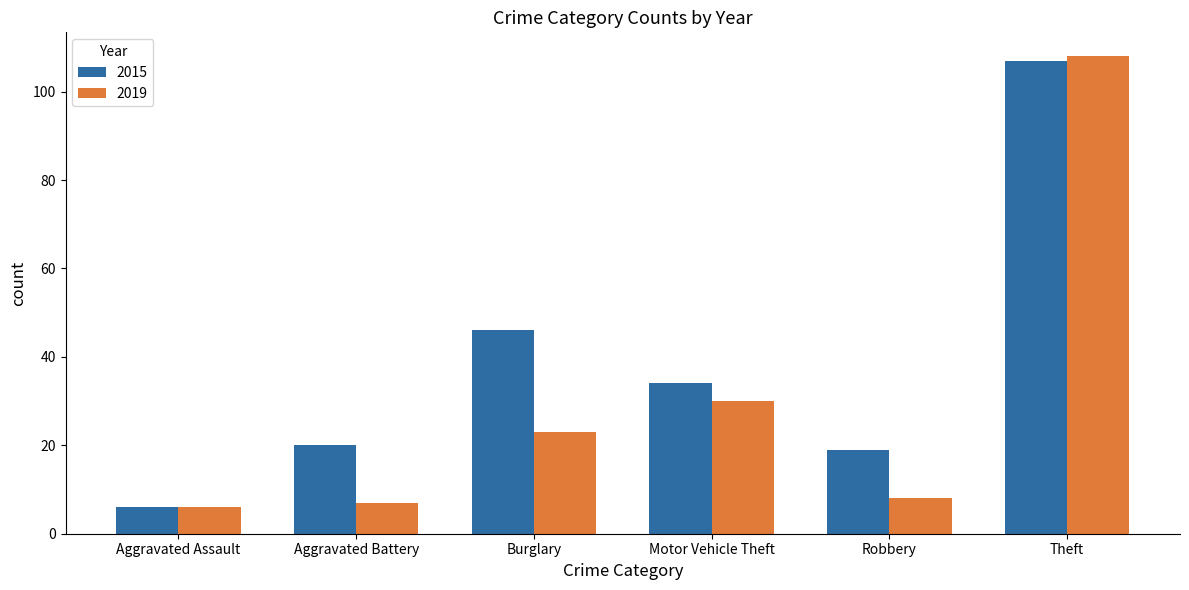

Which category has the lowest value in the 2019 series?

Aggravated Assault